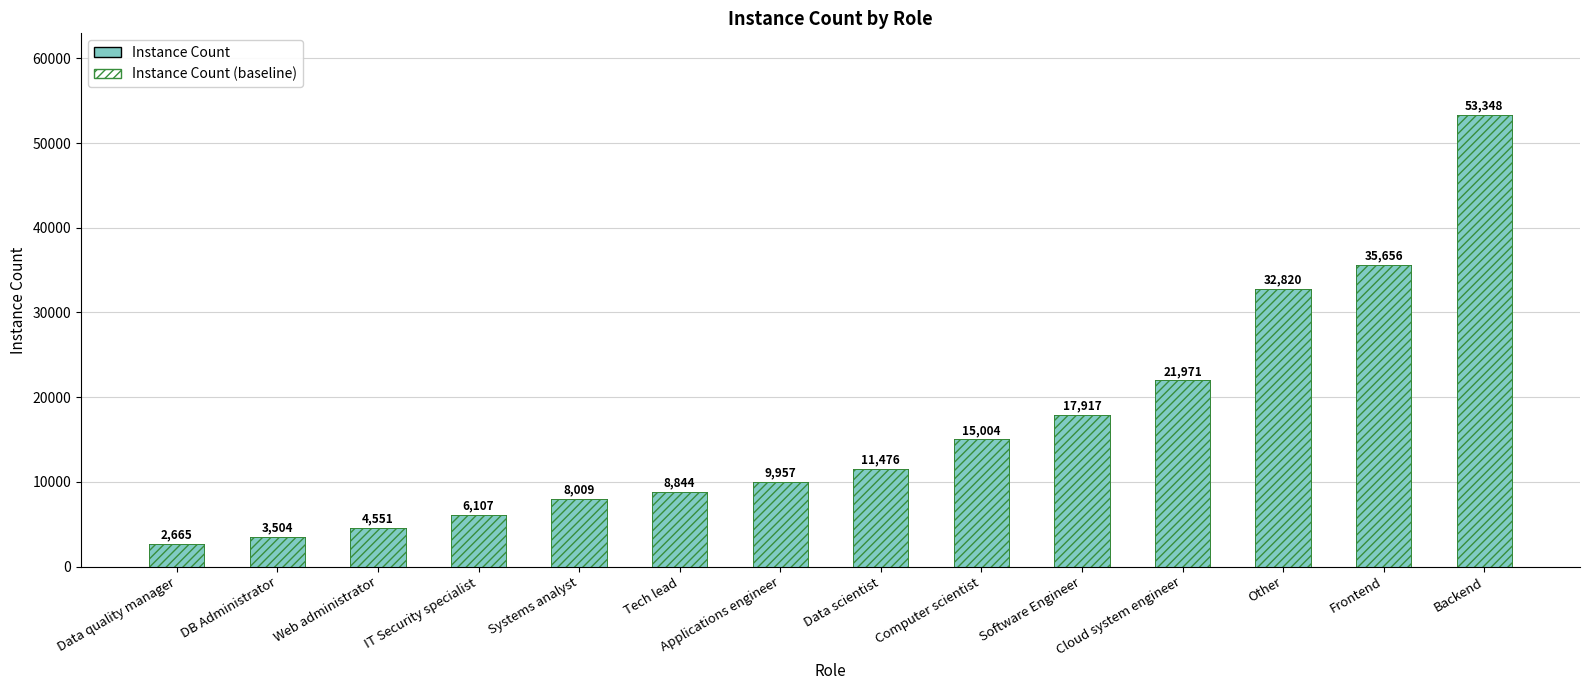

Rank the series by their maximum value, from highest to lowest.

Instance Count, Instance Count (baseline)